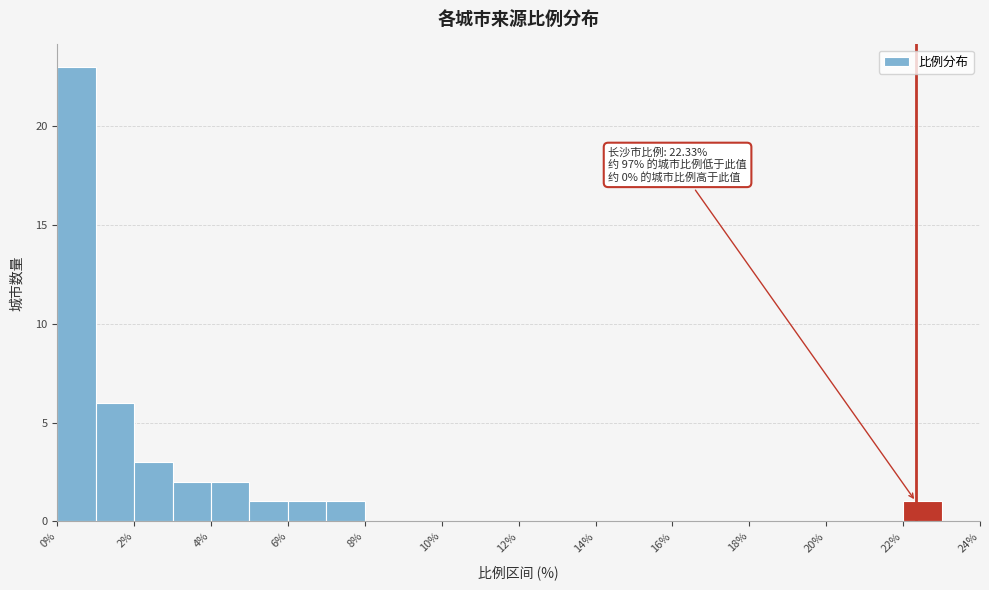

Which range on the x-axis has the tallest bar?

0 to 1